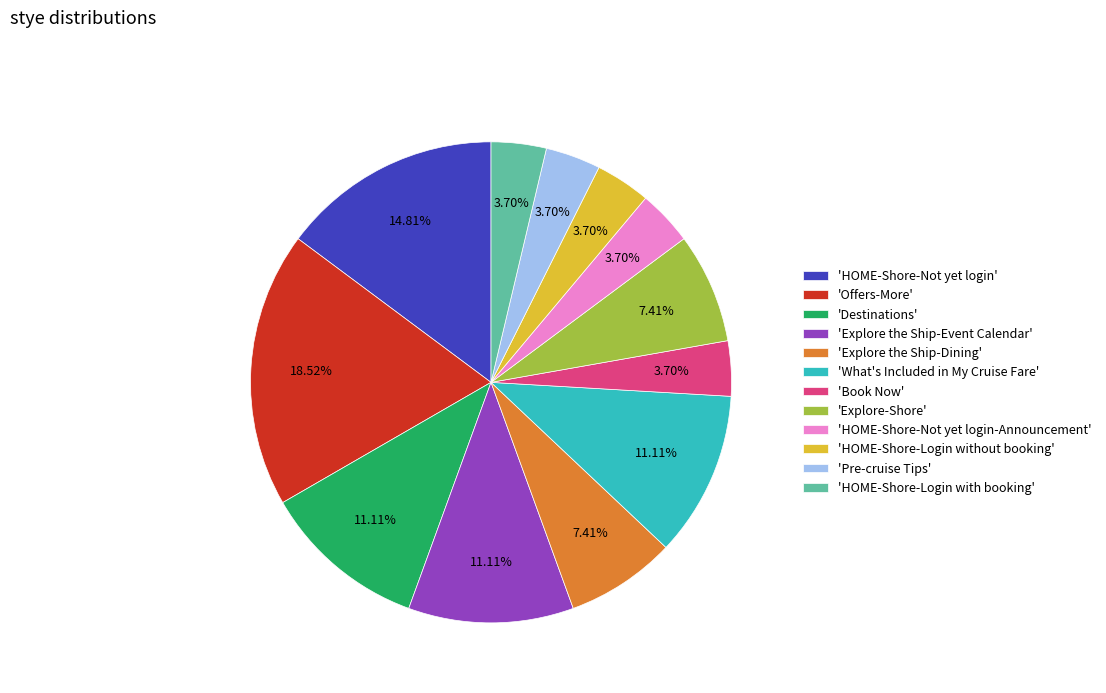

Combined, do 'Explore the Ship-Event Calendar' and 'Destinations' account for over 50%?

No